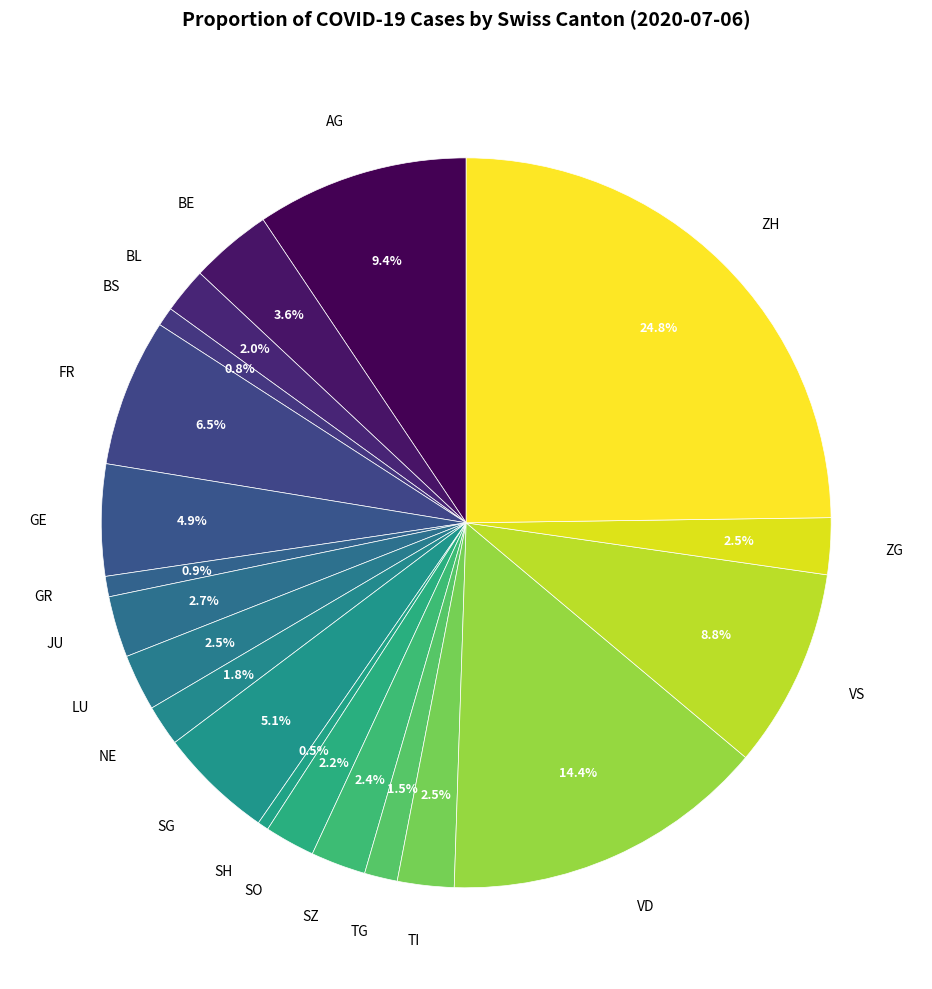

Does any single category account for the majority?

No